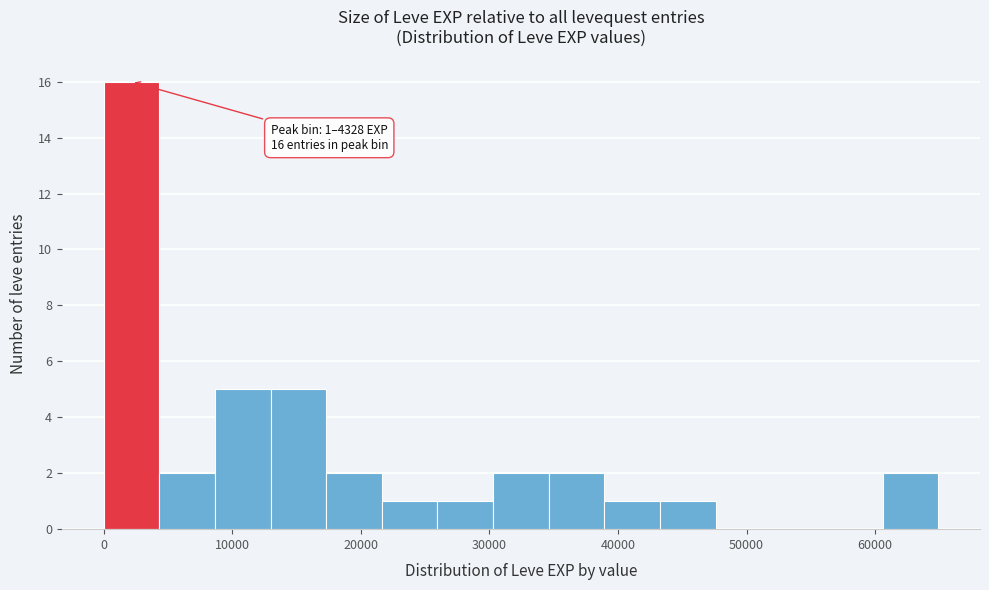

Which range on the x-axis has the tallest bar?

0 to 4000